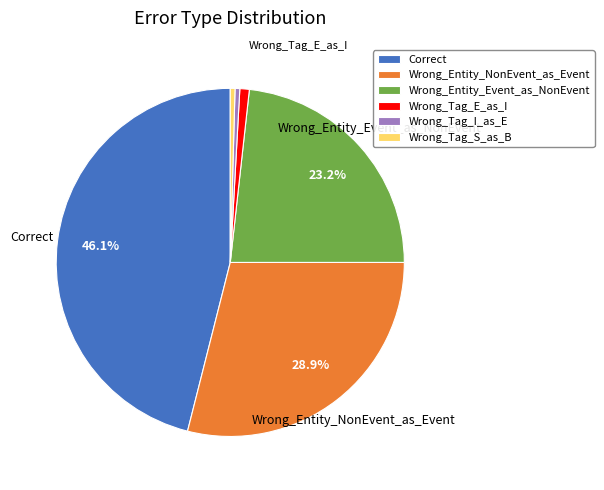

To the nearest percent, what portion does Wrong_Entity_NonEvent_as_Event represent?

29%